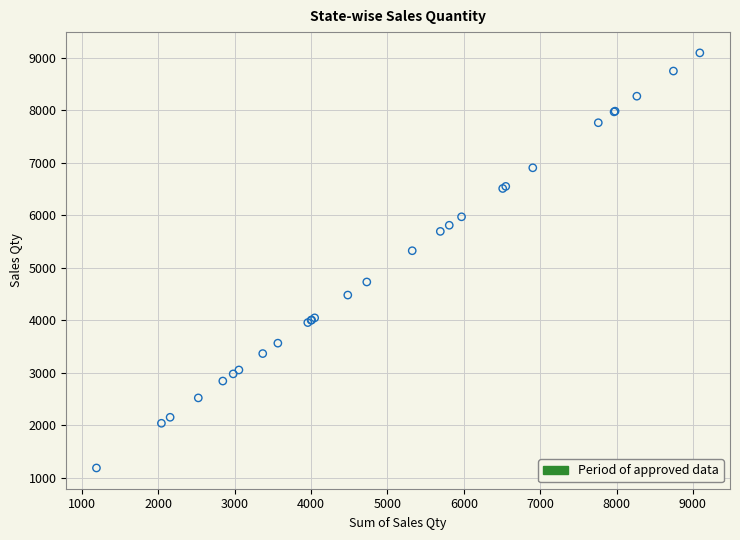

What Y value in the scatter plot is closest to 5139?

5324